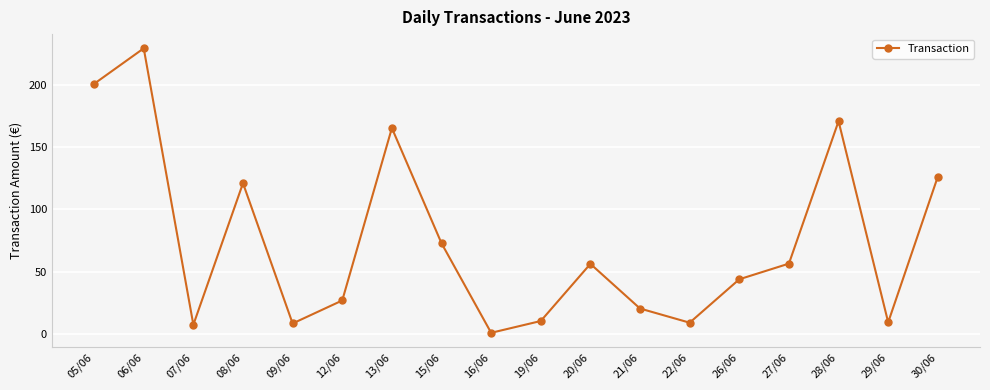

What is the sum of all values?

1337.0